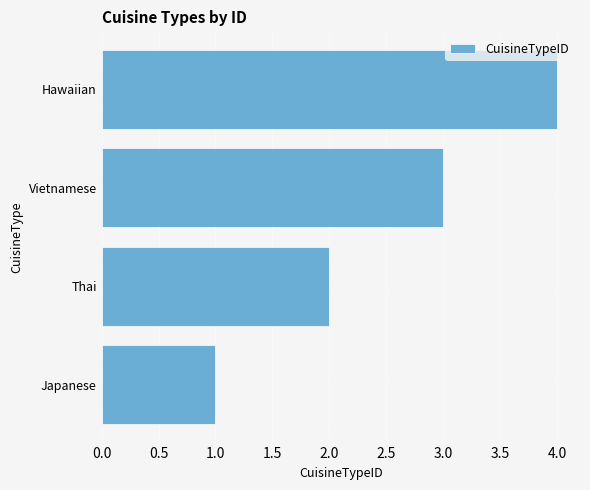

How many data points are less than 3?

2